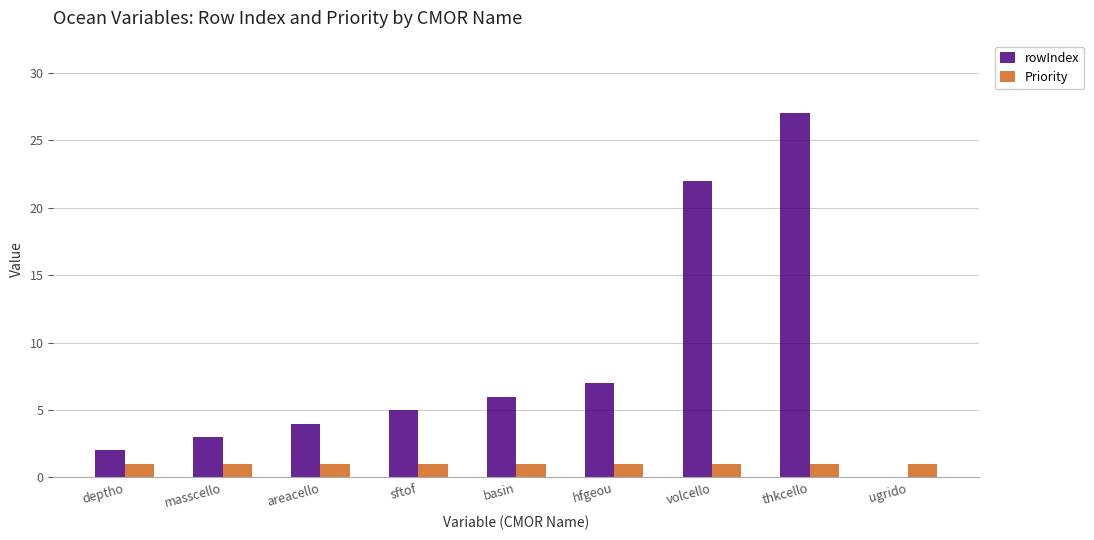

At which label is rowIndex closest to 13?

hfgeou